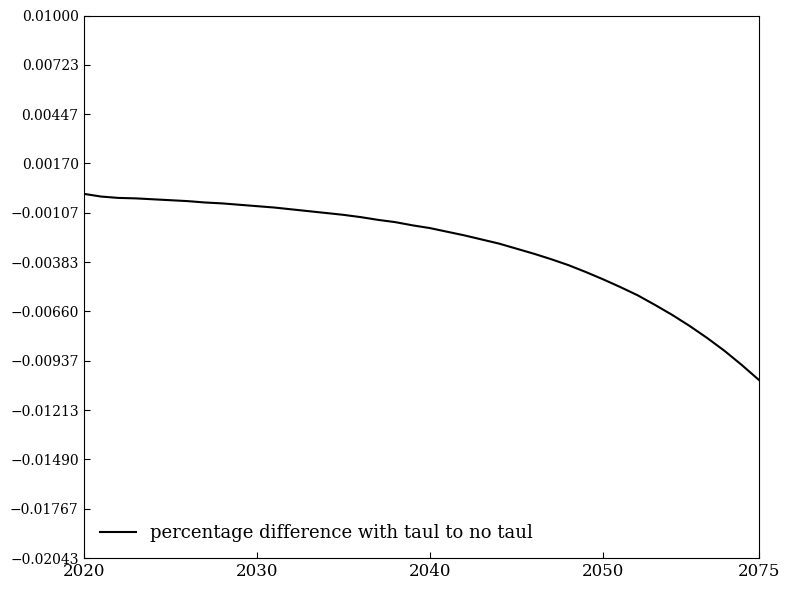

Does the chart have visible grid lines?

No